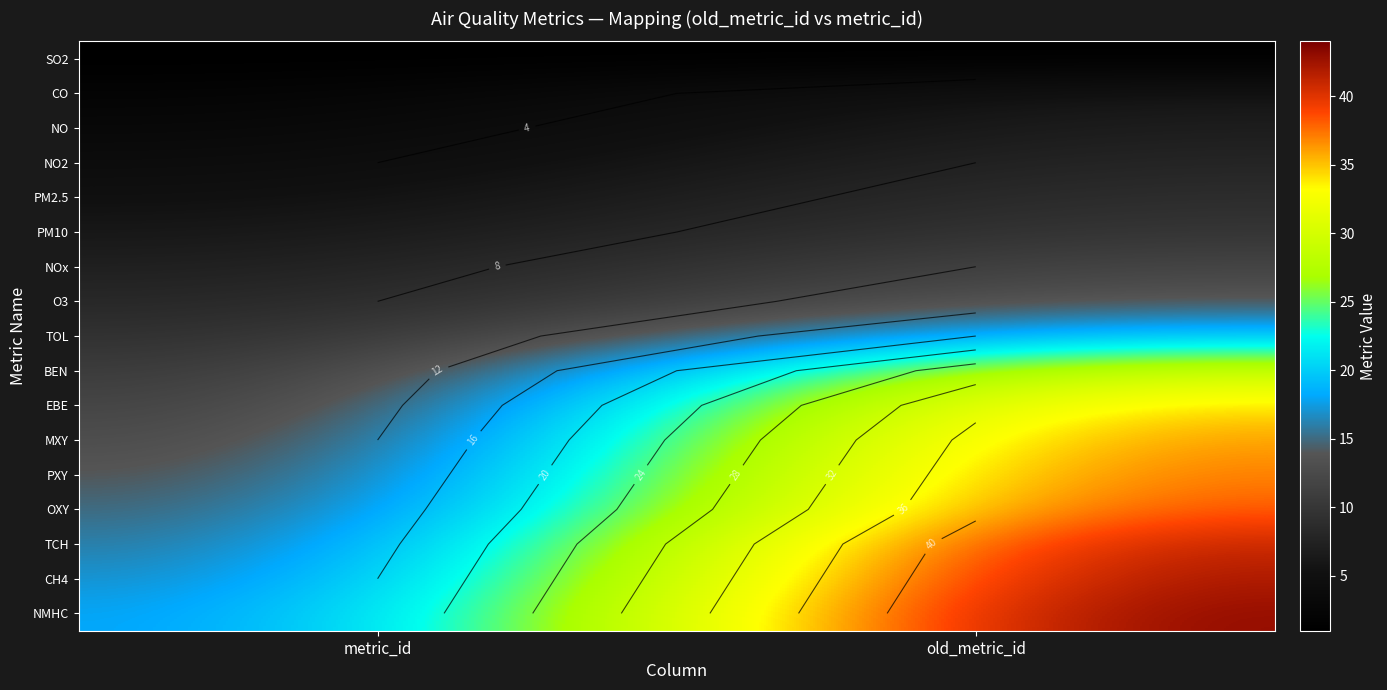

What is the spread (max minus min) of values at metric_id?

16